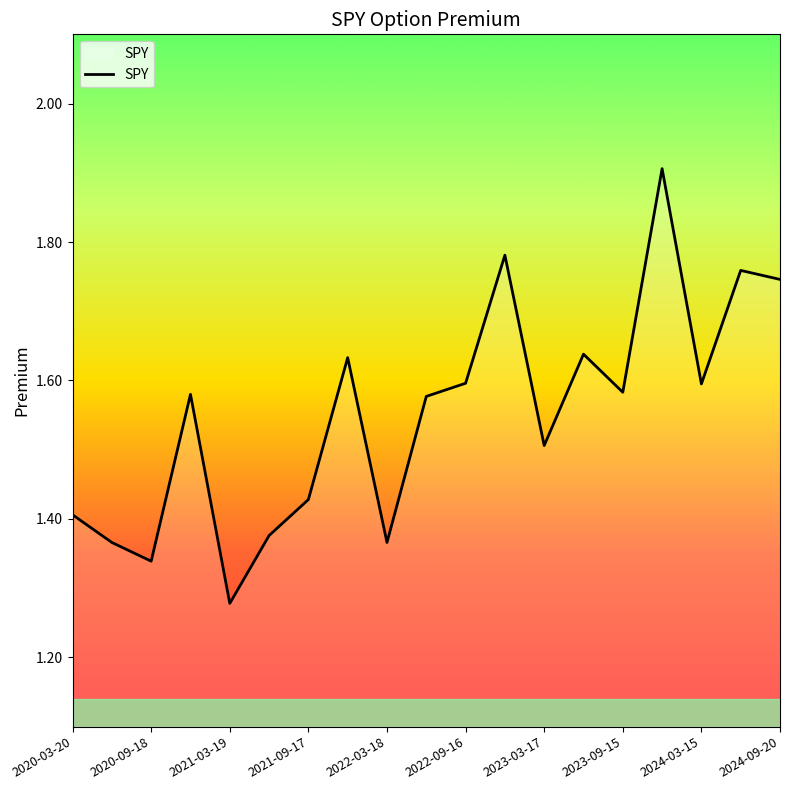

What is the difference between the maximum and minimum values?

0.6